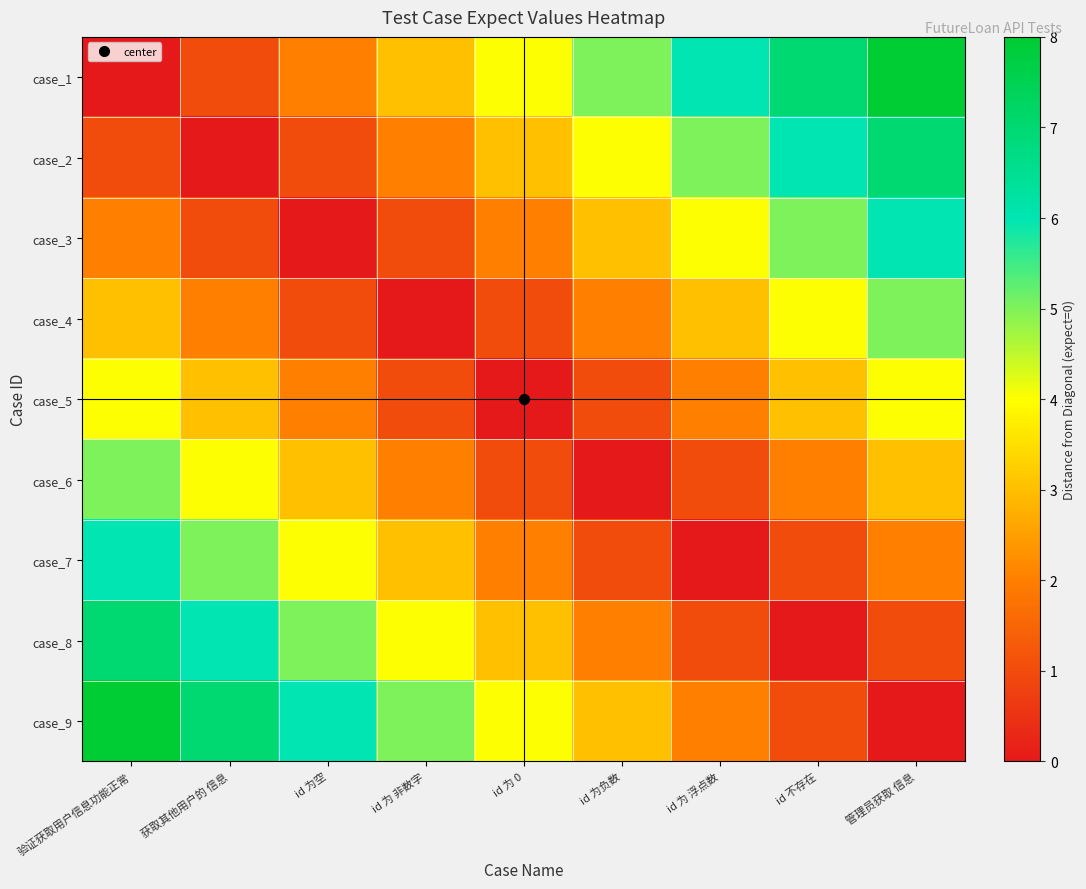

Which series has the largest total across all categories?

case_1